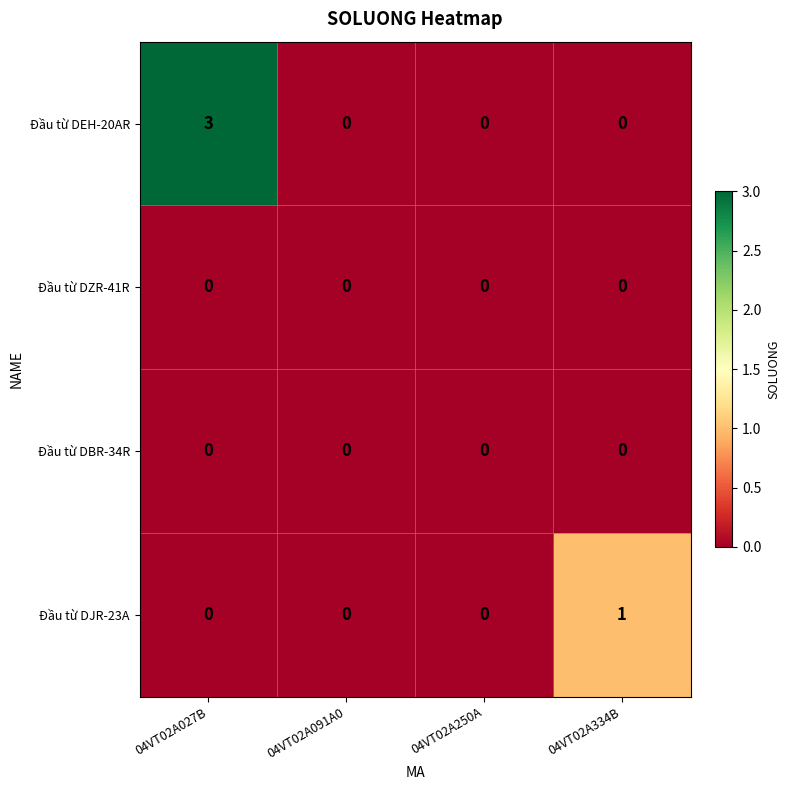

The value of Đầu từ DBR-34R at 04VT02A027B is 0. True or false?

True